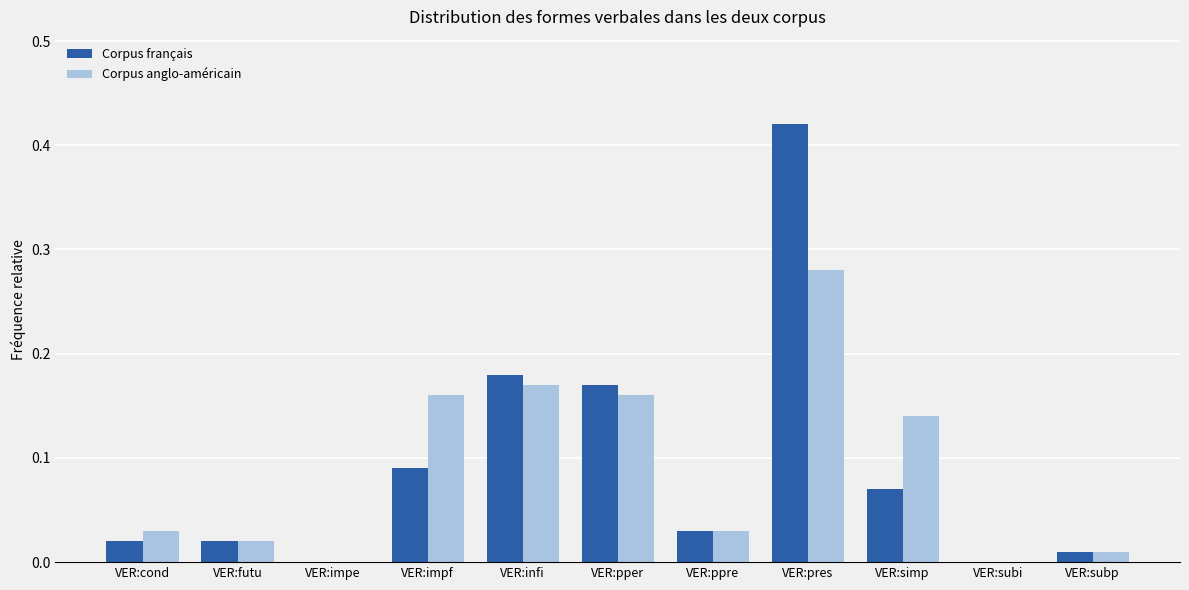

Count the number of categories in the chart.

11